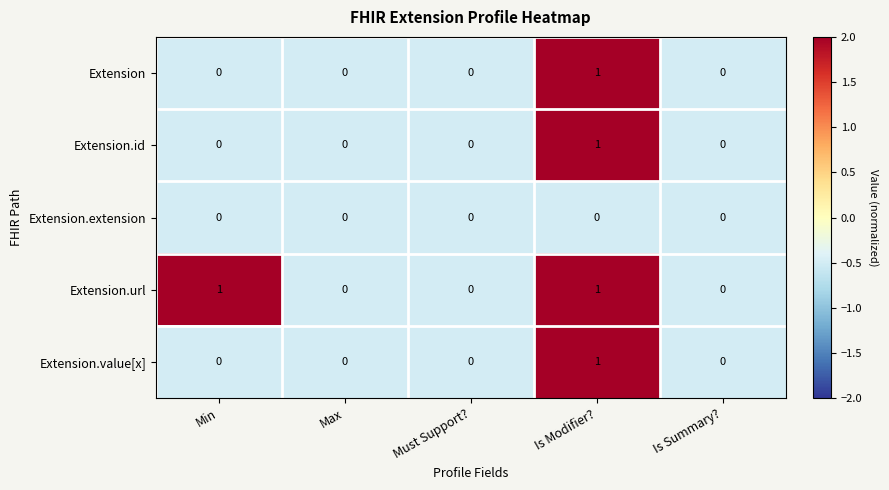

What is the total value across all series at Is Modifier??

4